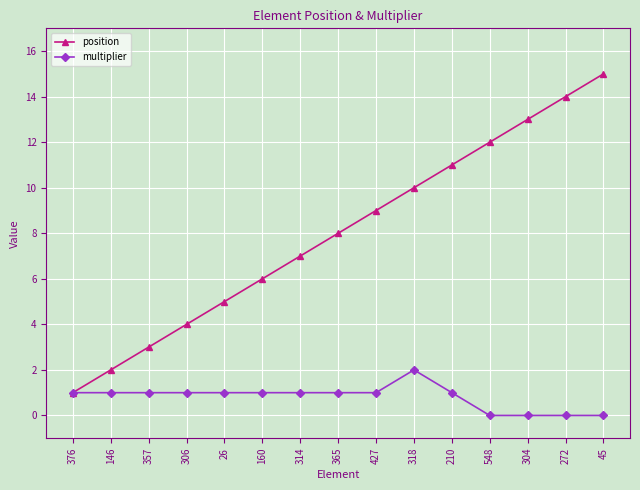

Count the number of categories in the chart.

15